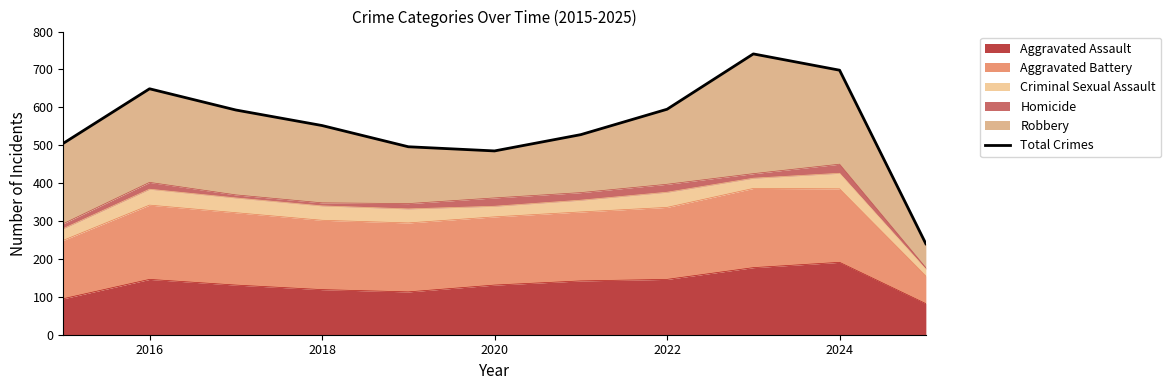

How many interior local peaks (higher than both neighbors) does the data have?

2